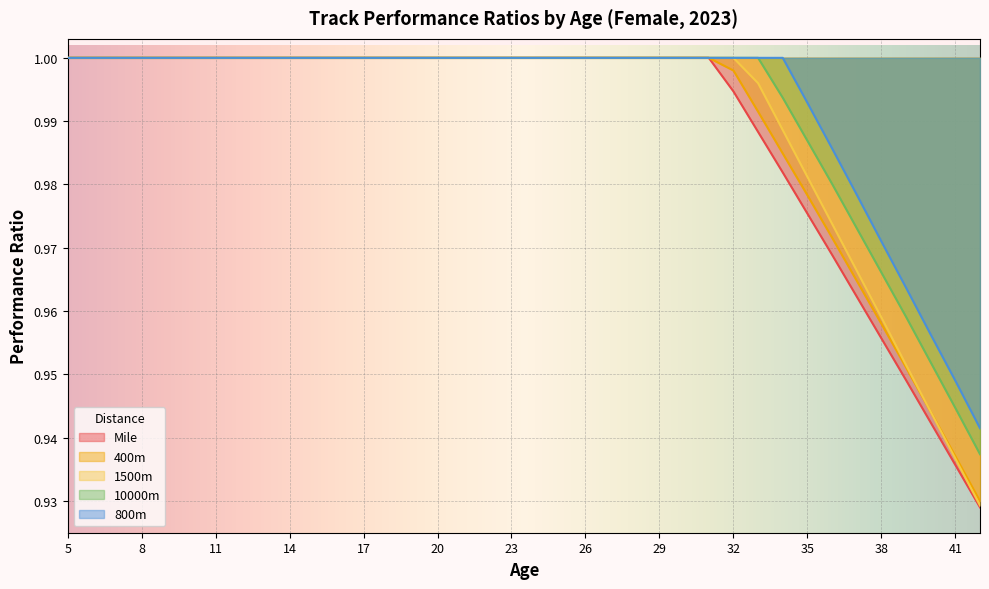

True or false: 400m and 10000m intersect in this chart.

False